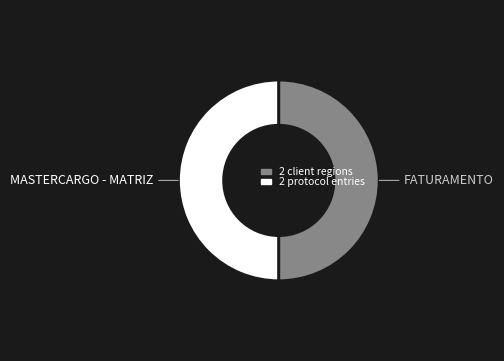

Rank the categories by value from highest to lowest.

MASTERCARGO - MATRIZ, FATURAMENTO